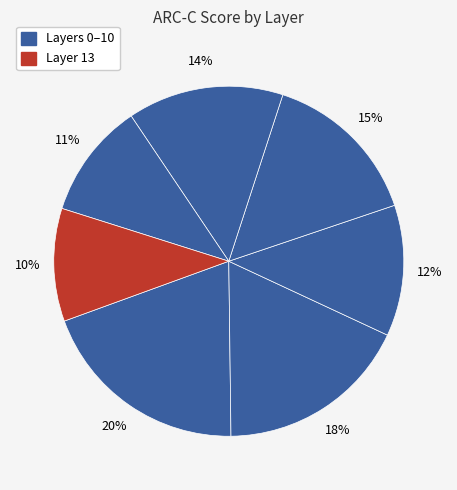

Count the number of slices in the pie.

7